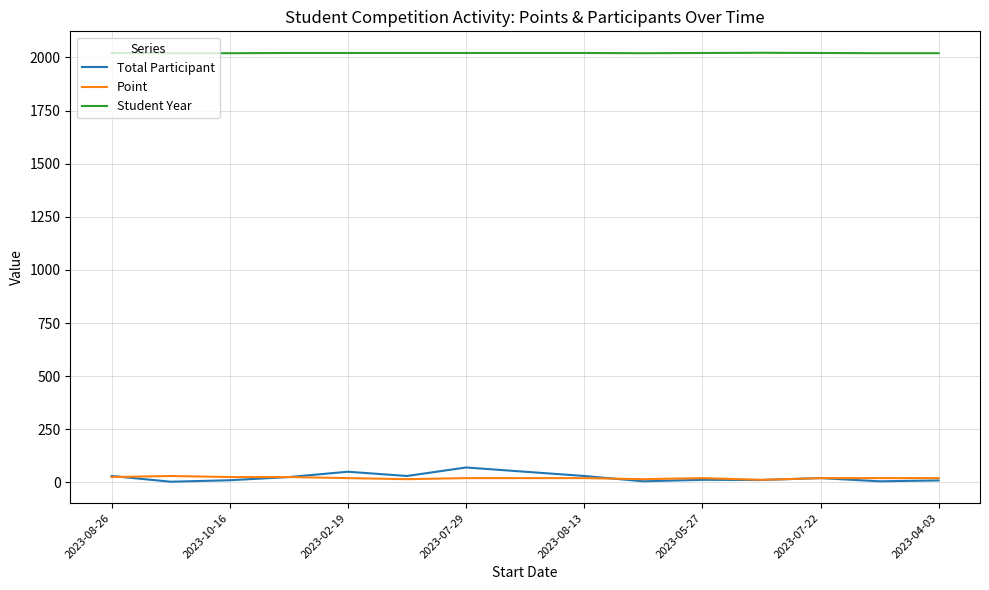

How many lines are shown in the chart?

3